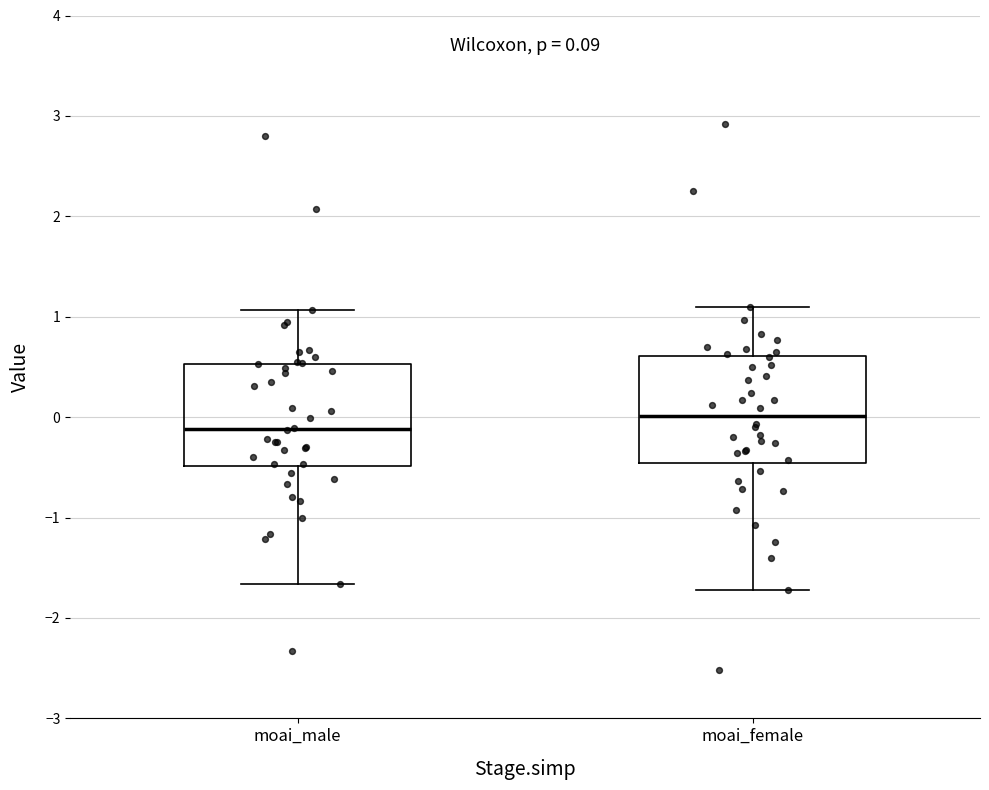

Which box has the lowest median line?

moai_male